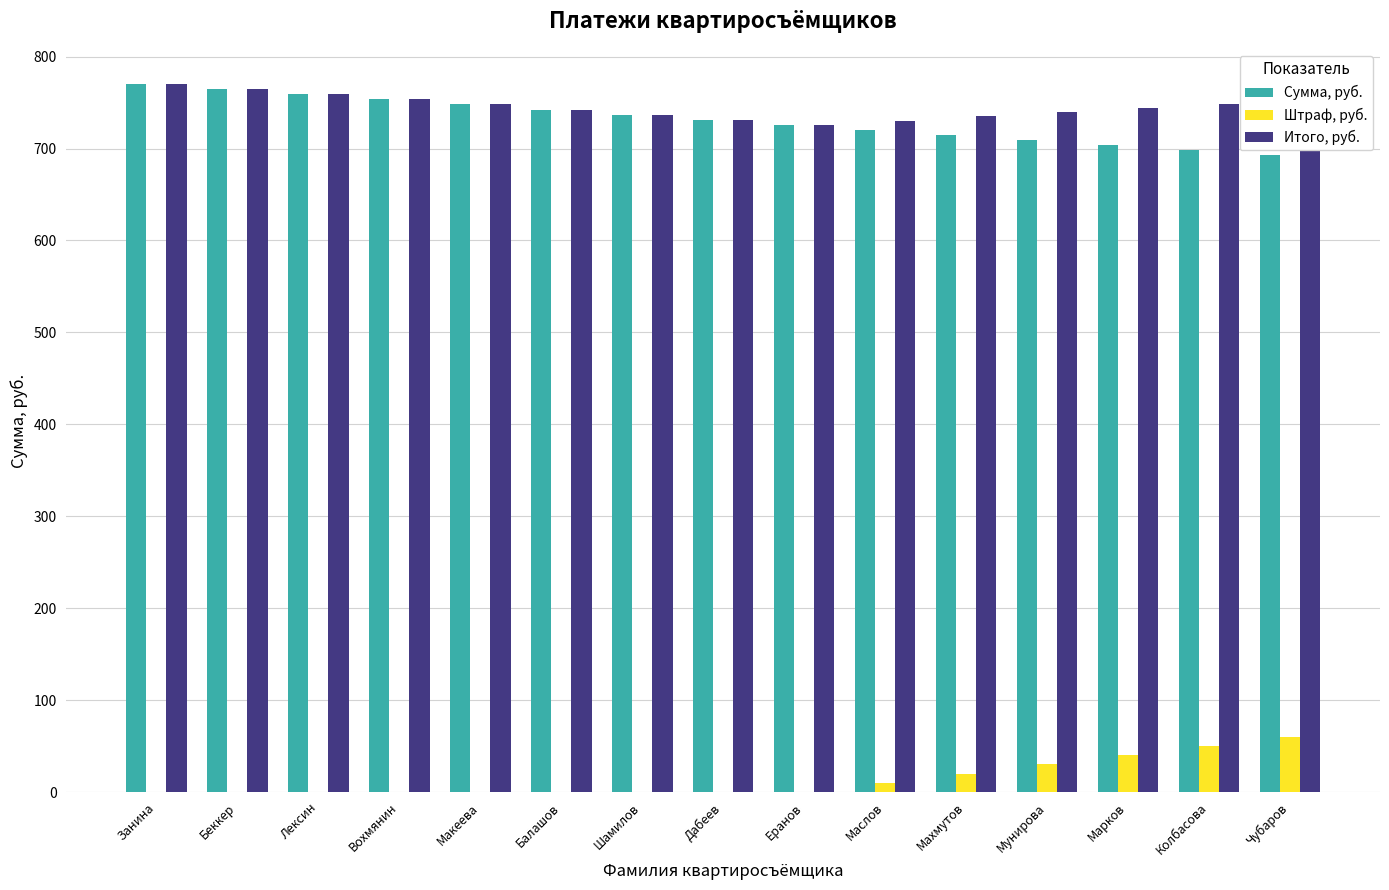

The Штраф, руб. series shows 20.0 at Махмутов. True or false?

True